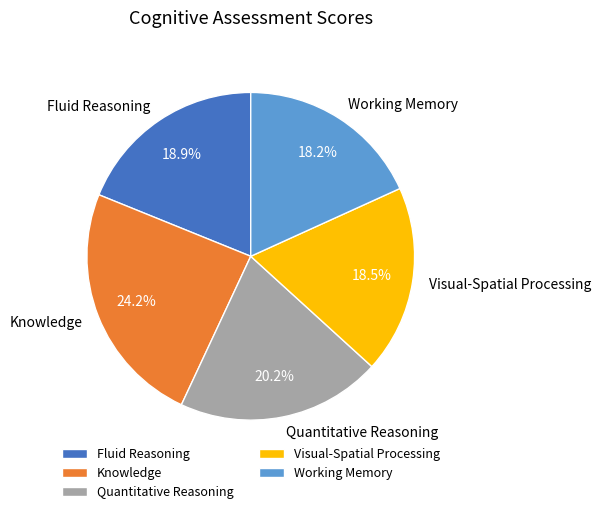

To the nearest percent, what is the difference between the Fluid Reasoning and Quantitative Reasoning slice percentages?

1%